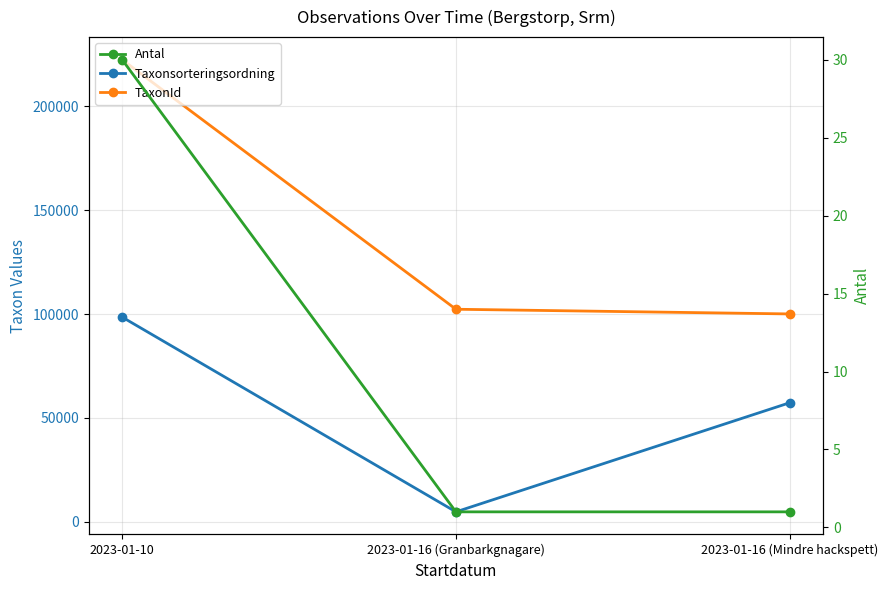

Does the chart have visible grid lines?

Yes